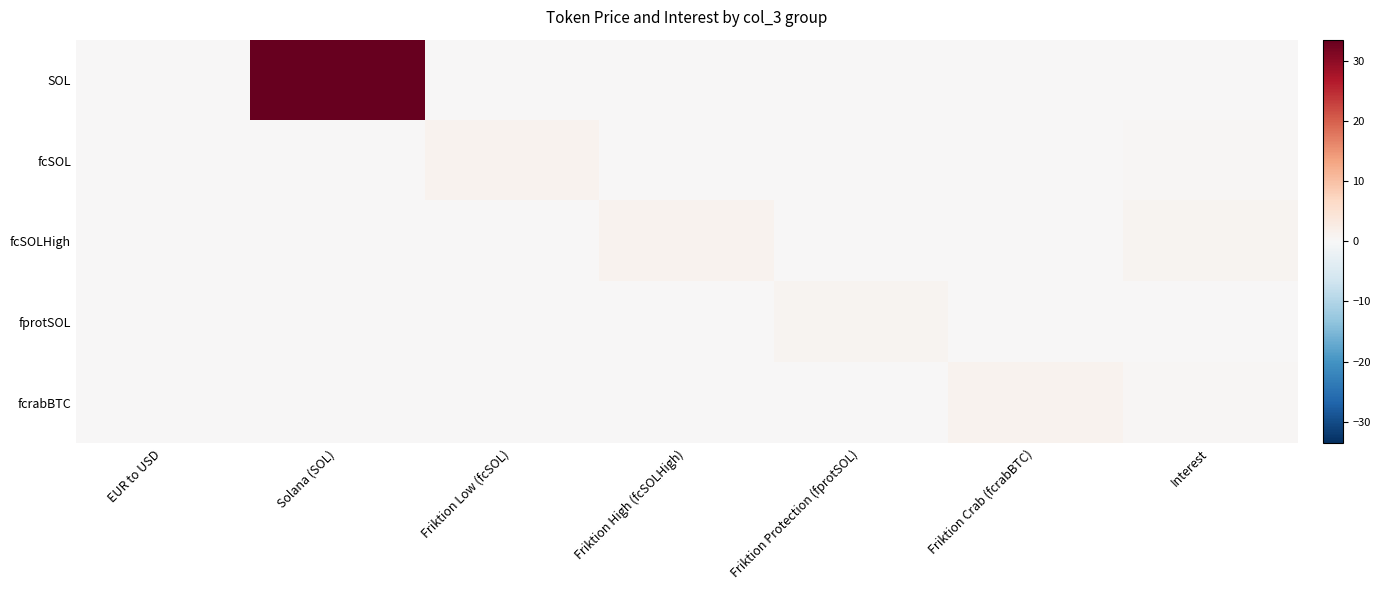

Rank the series at Friktion Low (fcSOL) from lowest to highest value.

SOL, fcSOLHigh, fprotSOL, fcrabBTC, fcSOL